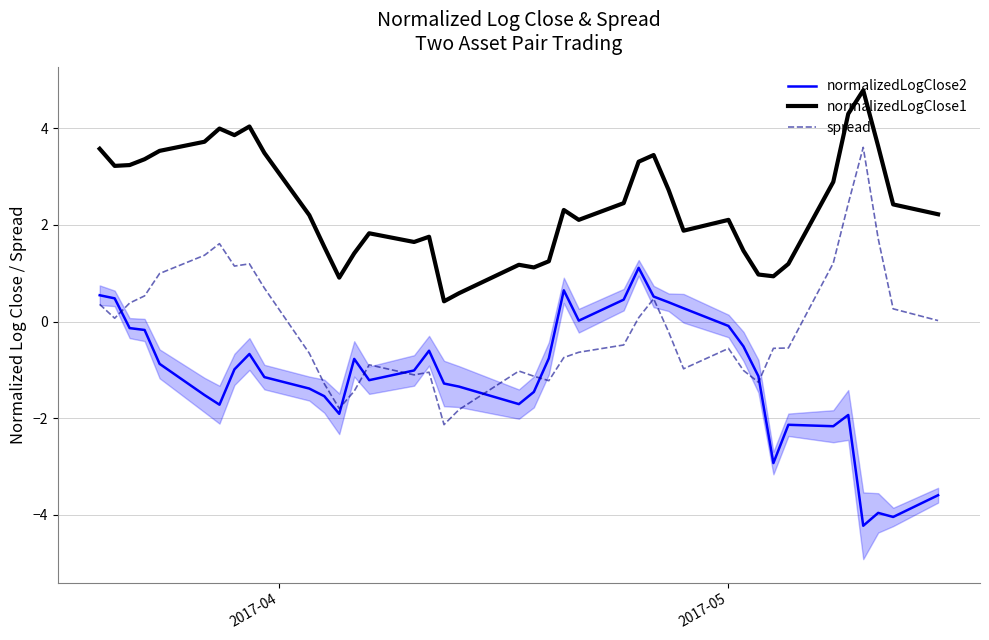

True or false: normalizedLogClose1 and spread intersect in this chart.

False